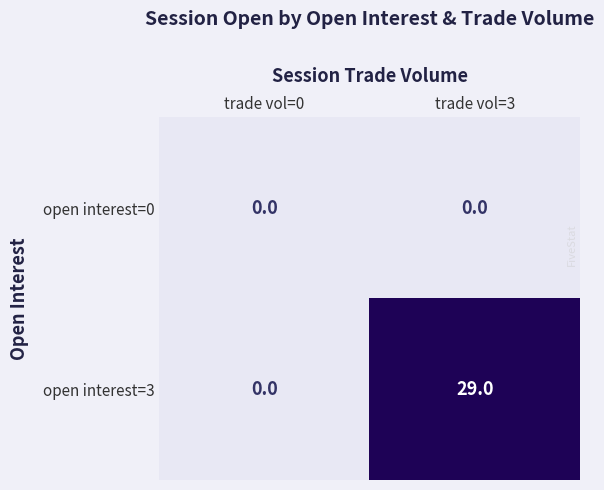

List the series in order of their overall mean, lowest first.

open interest=0, open interest=3